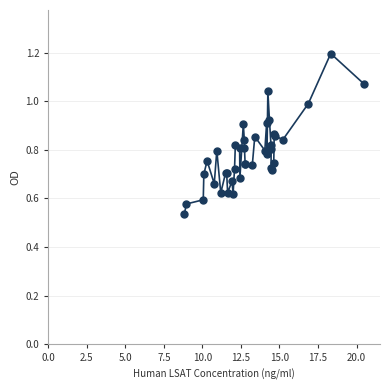

What is the maximum value shown in the chart?

1.2